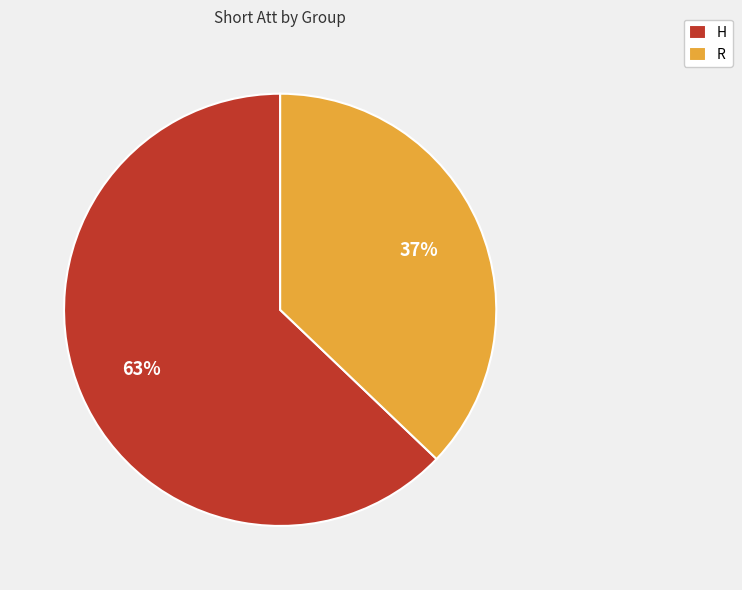

Which category has the smallest portion of the pie?

R